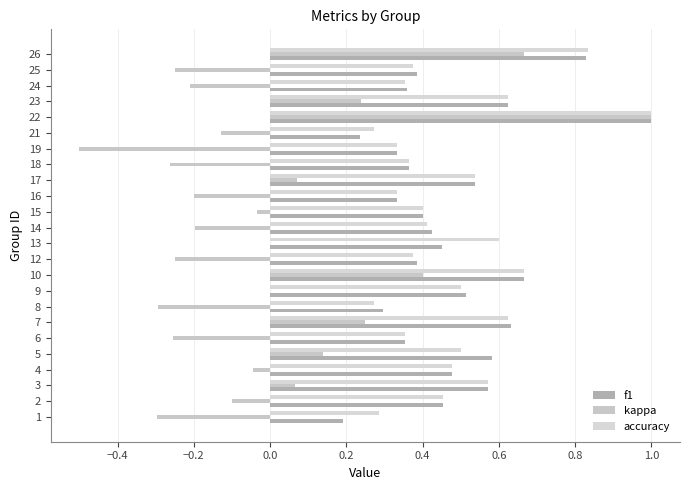

What are all the series names shown in the legend?

f1, kappa, accuracy